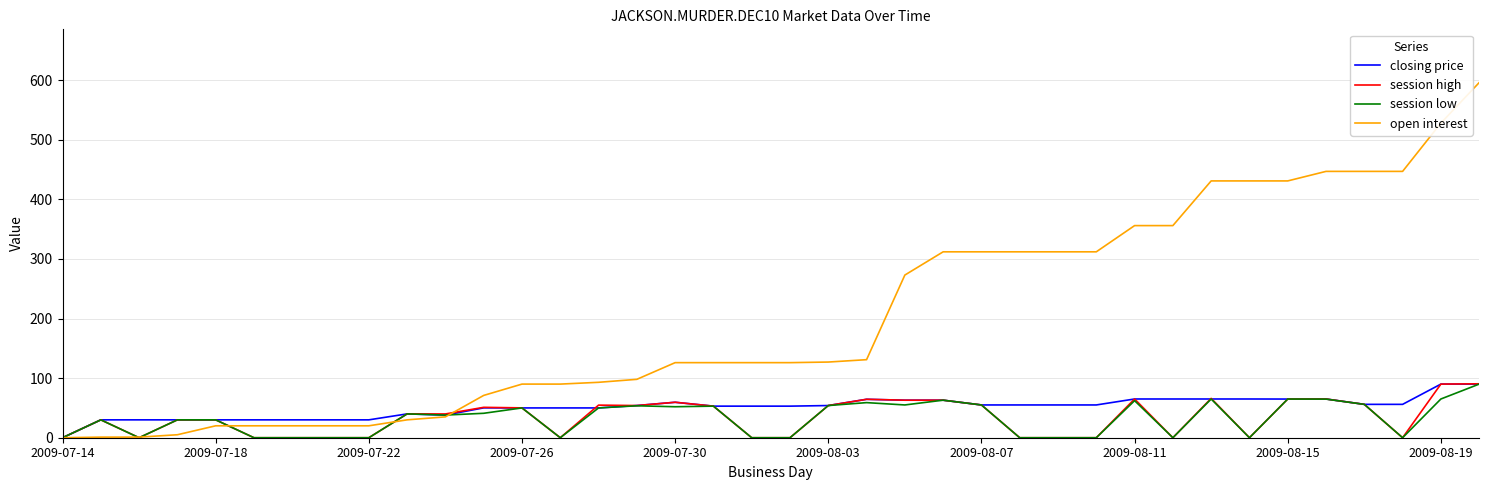

Which series has the largest range (max minus min)?

open interest